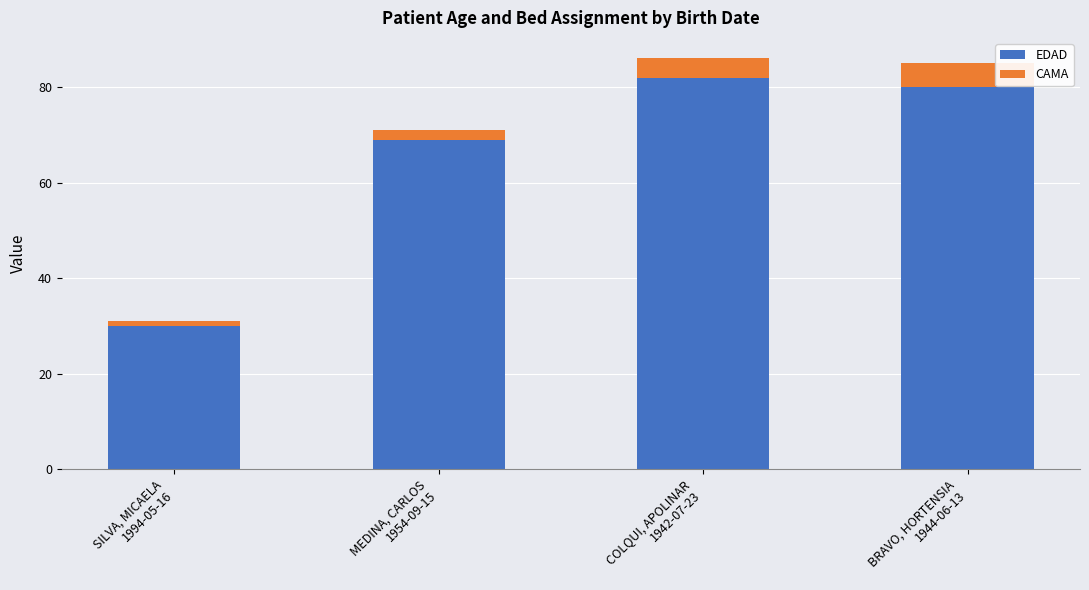

At which label is EDAD closest to 56?

MEDINA, CARLOS
1954-09-15